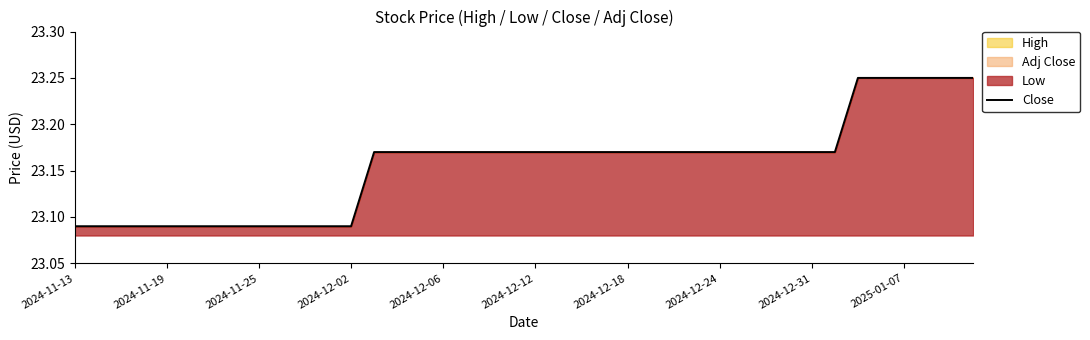

True or false: the data shows 23.2 at 21.

True